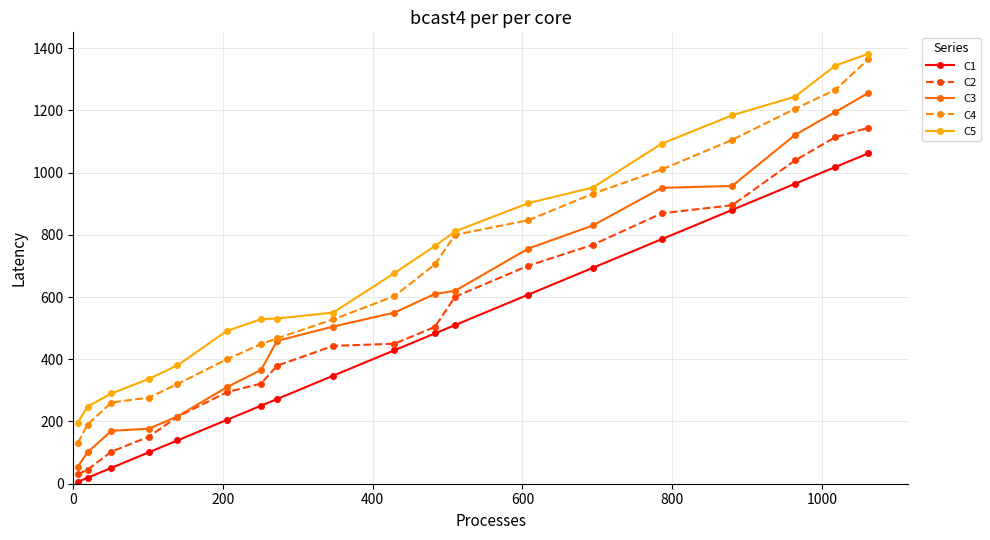

Which series has the largest range (max minus min)?

C4